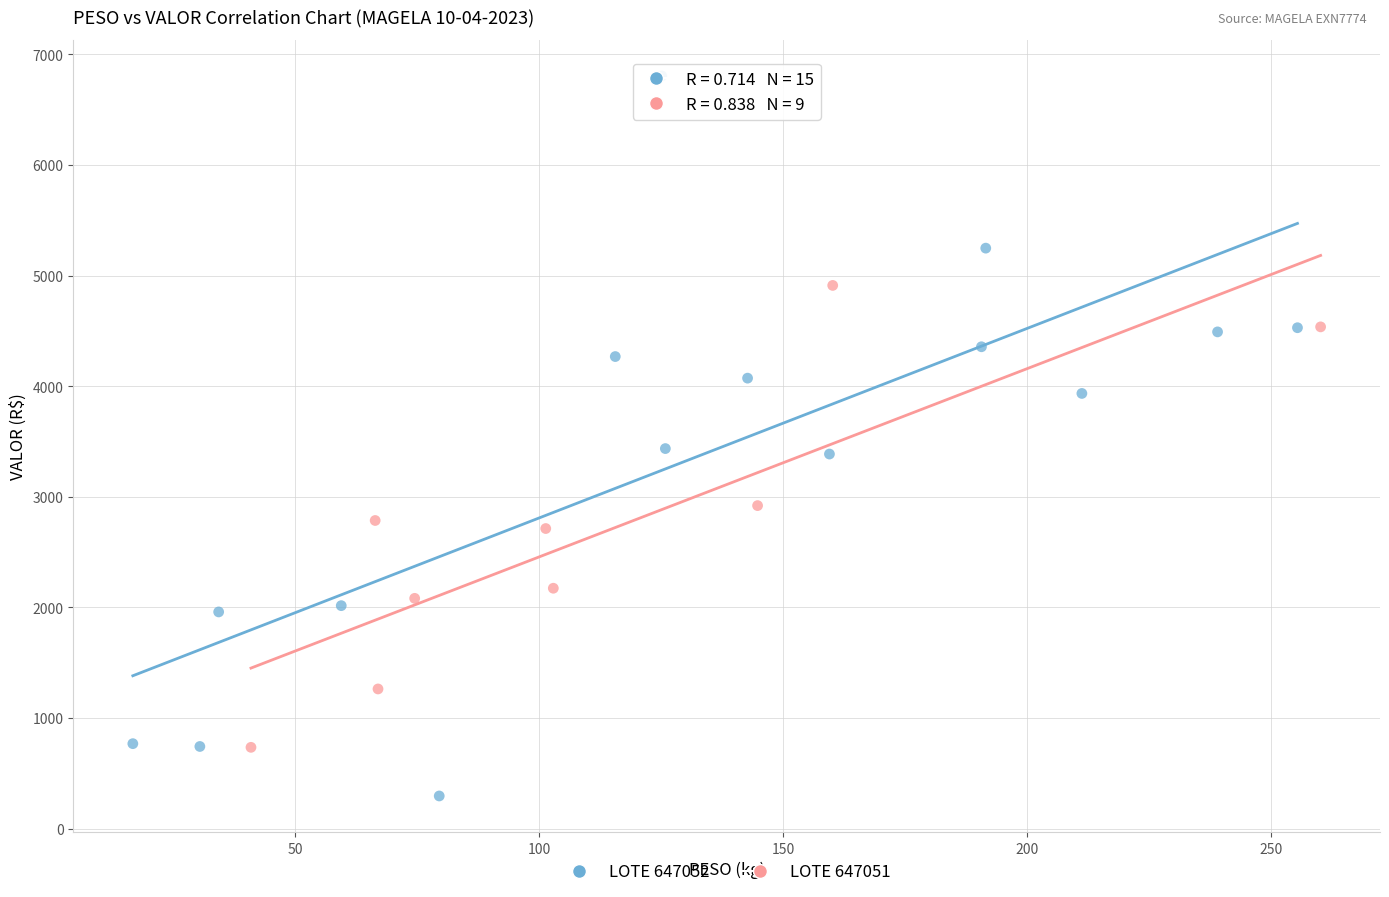

Which series has the largest Y range (max minus min)?

LOTE 647052